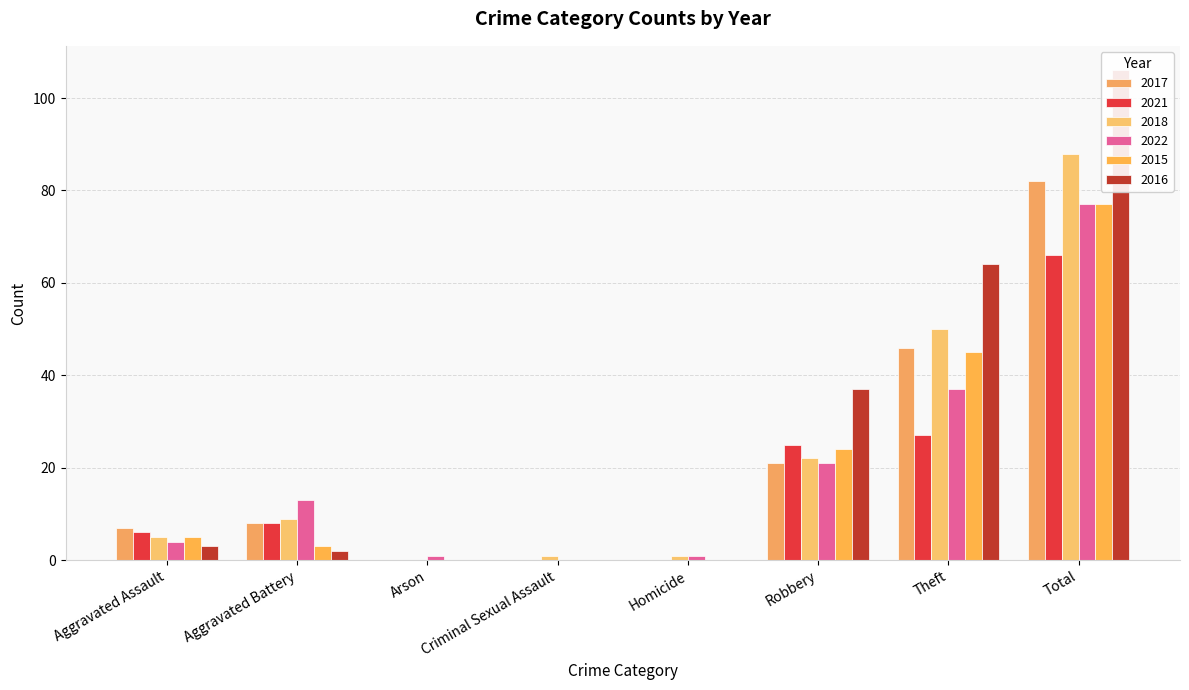

What is the value of the 2018 bar at the 7th from the left?

50